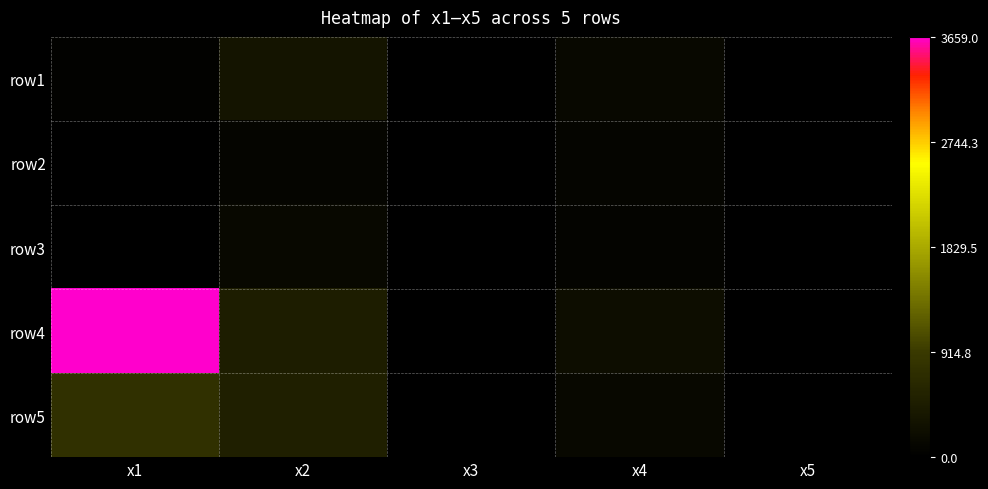

Reading left to right, extract all data points from this chart.

row1: x1=45.1	x2=333.6	x3=0.0	x4=132.7	x5=12.7
row2: x1=25.2	x2=88.7	x3=0.0	x4=90.0	x5=12.3
row3: x1=19.4	x2=128.7	x3=0.0	x4=81.7	x5=6.6
row4: x1=3659.0	x2=470.6	x3=0.0	x4=222.0	x5=20.6
row5: x1=766.7	x2=509.1	x3=0.0	x4=134.3	x5=10.3